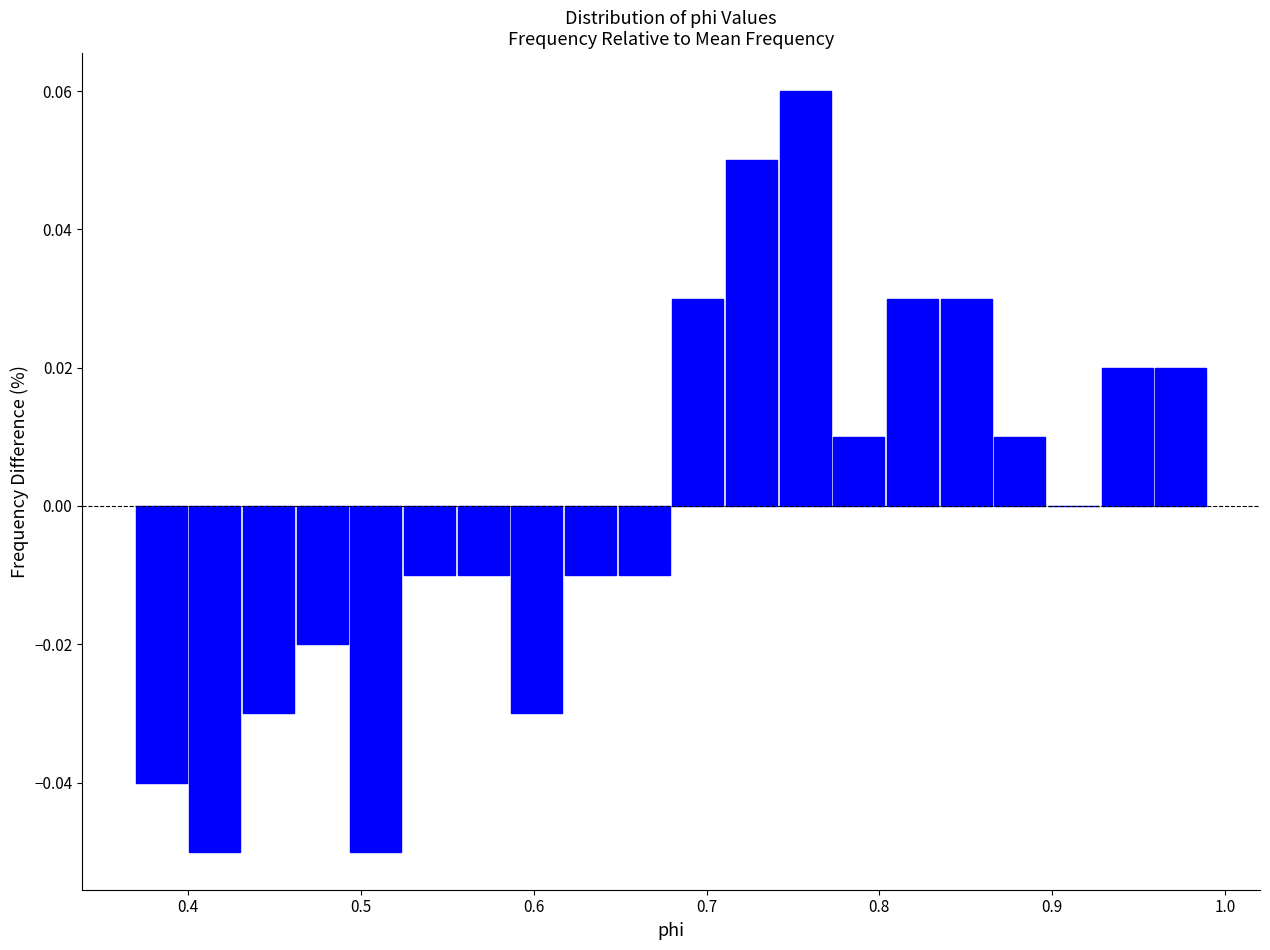

Read against the x-axis, roughly where is the centre of the tallest bar?

0.76